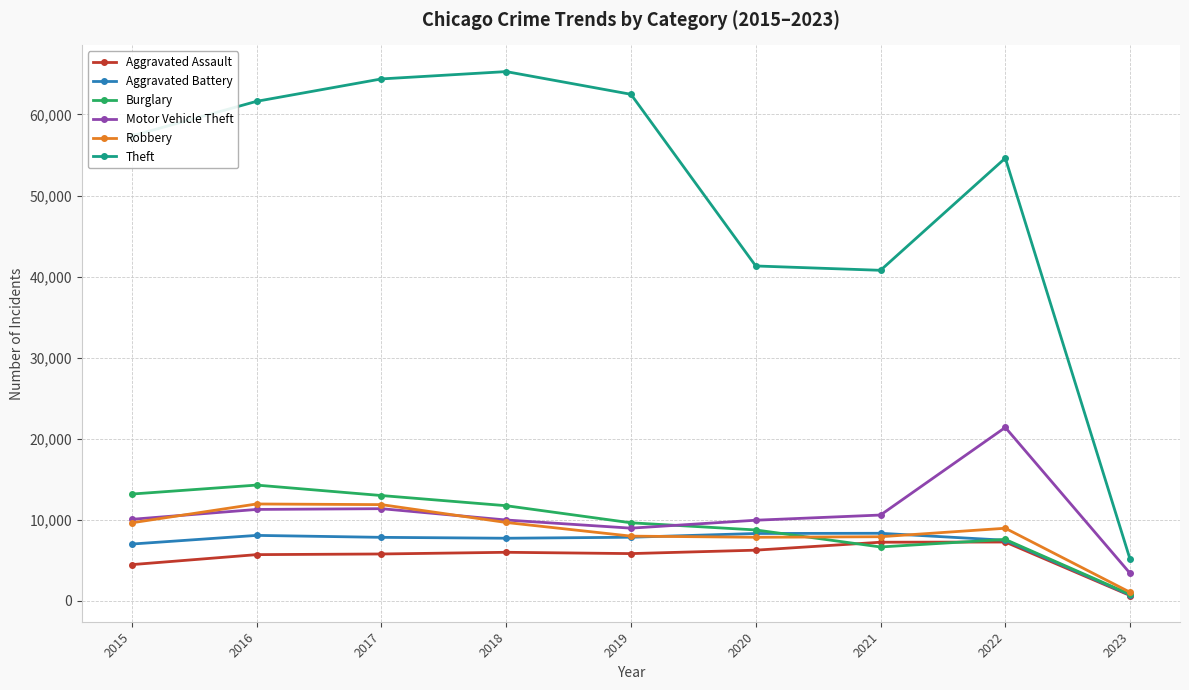

Which category has the highest value in the Theft series?

2018